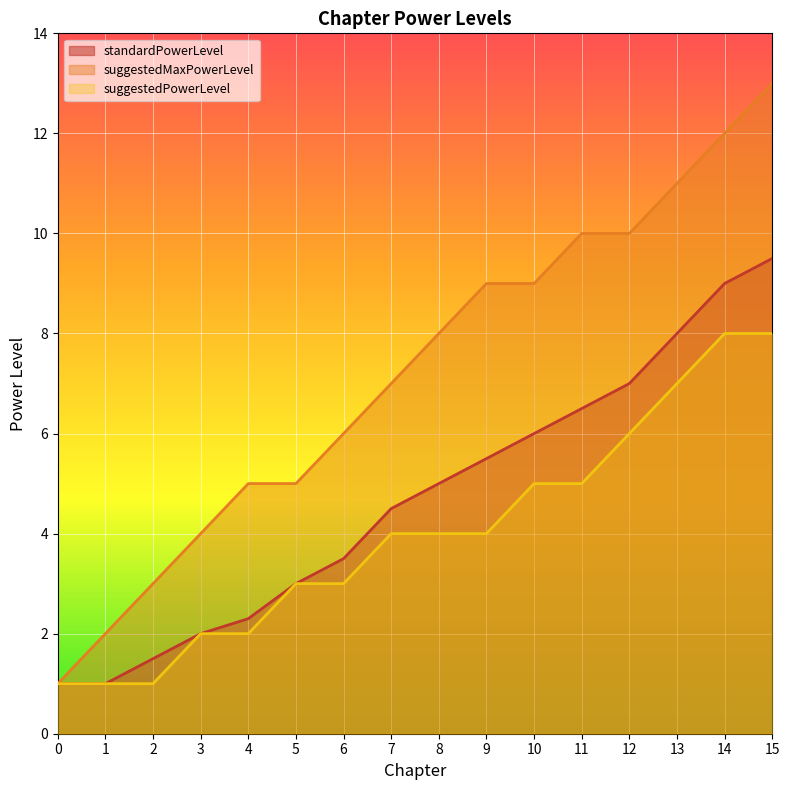

How many values in the standardPowerLevel series exceed 5?

7